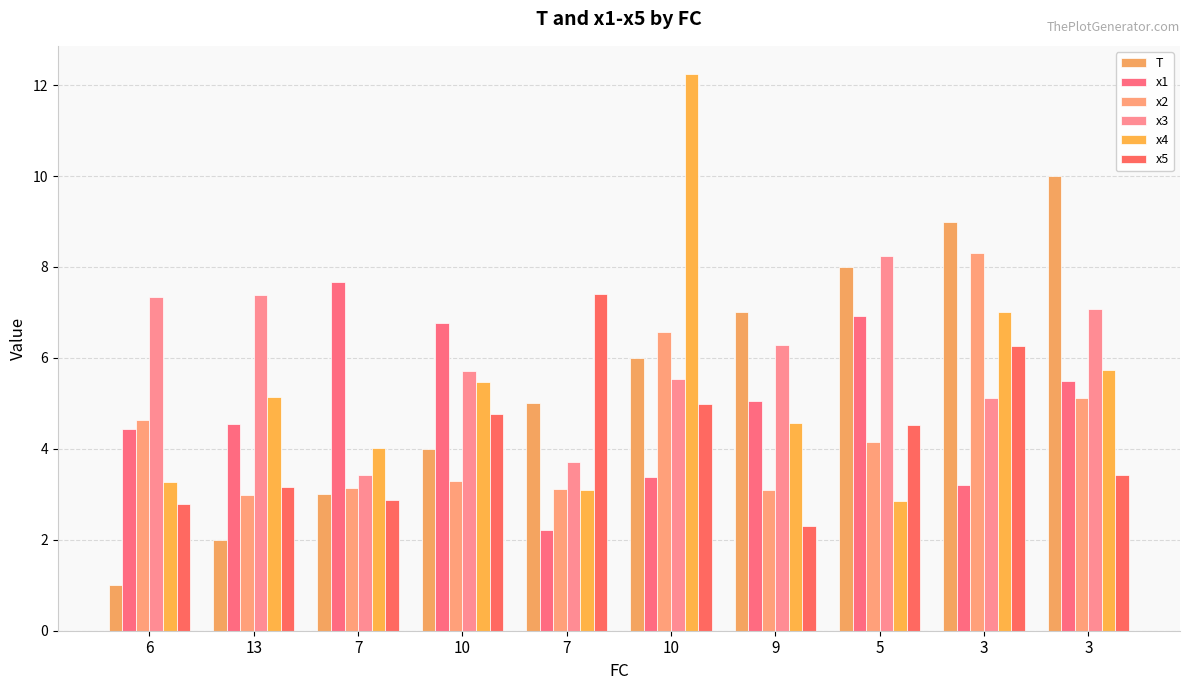

What is the spread (max minus min) of values at 7?

4.8